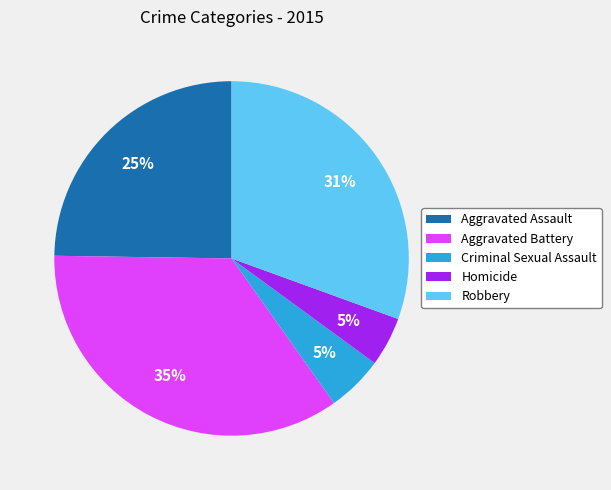

To the nearest percent, what is the average slice percentage?

20%